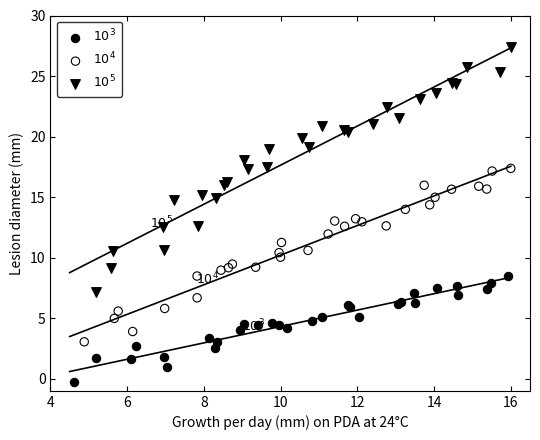

Which series has the largest Y range (max minus min)?

$10^5$